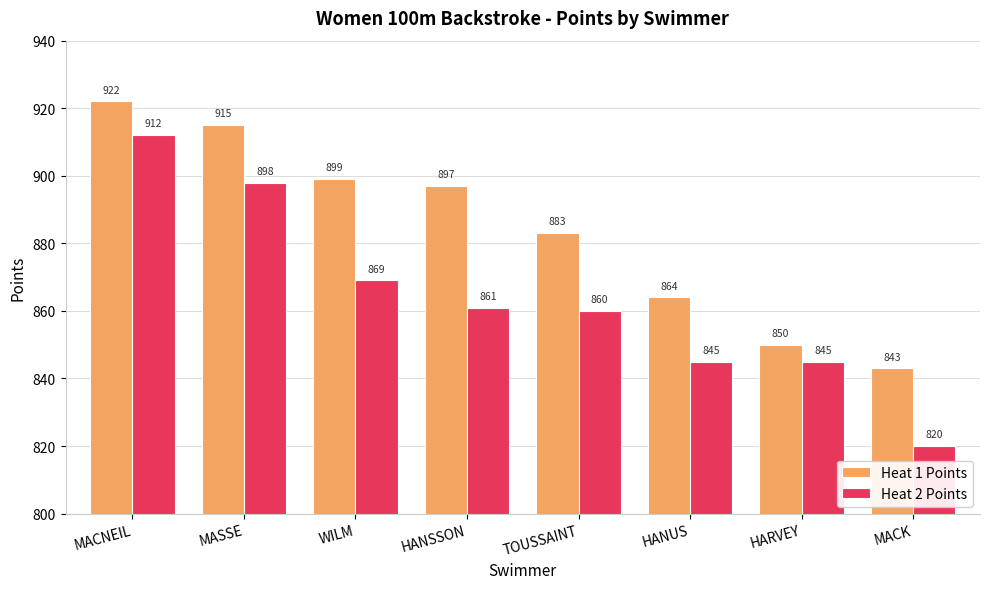

Are the bars grouped side by side (vs. stacked)?

Yes